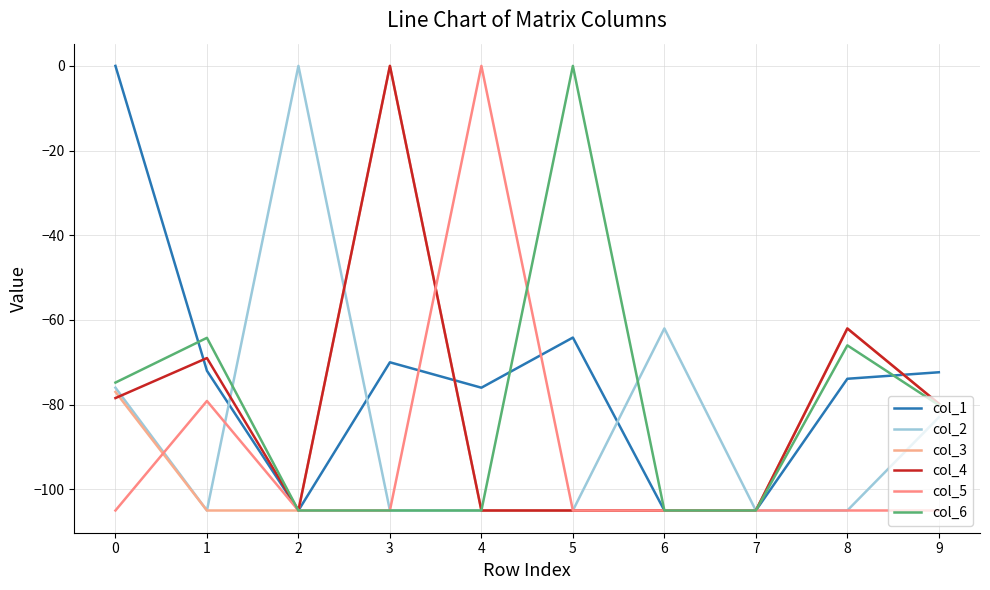

Does the chart have visible grid lines?

Yes